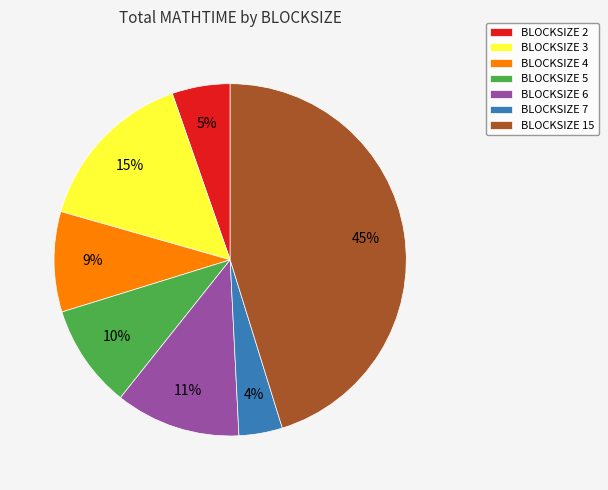

Between BLOCKSIZE 5 and BLOCKSIZE 3, which is larger?

BLOCKSIZE 3